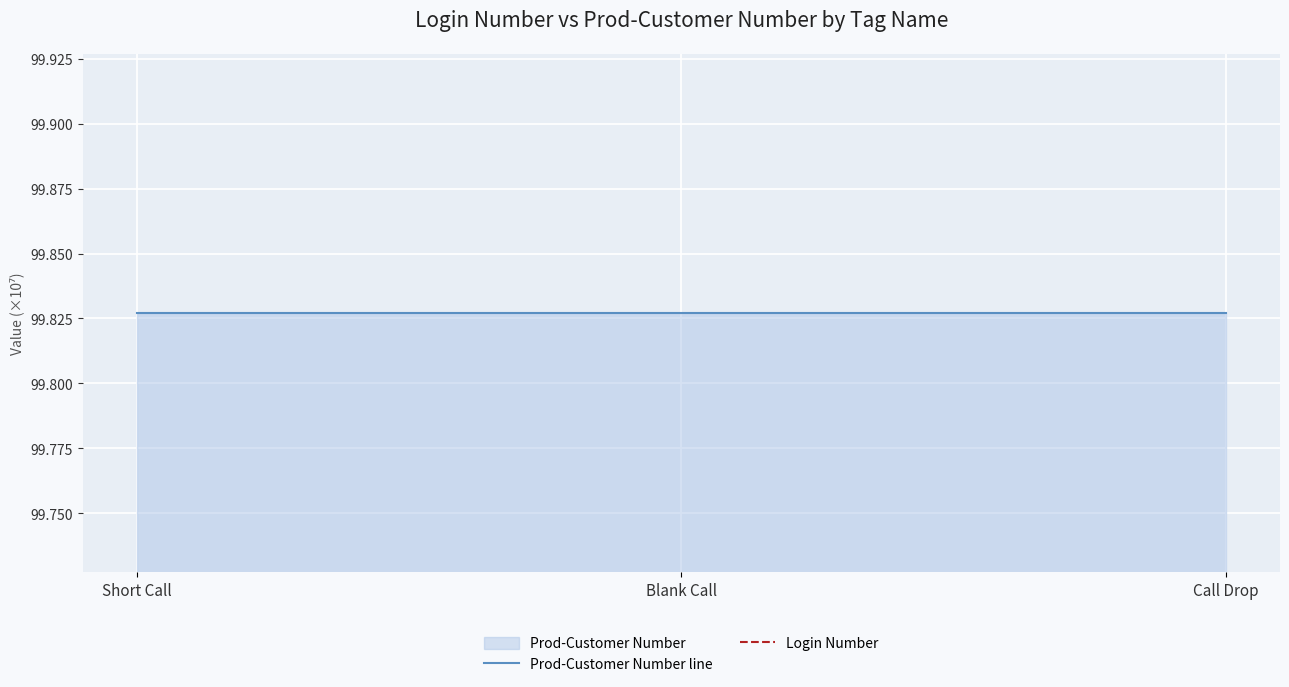

What is the difference between the highest and lowest values at Blank Call?

0.6